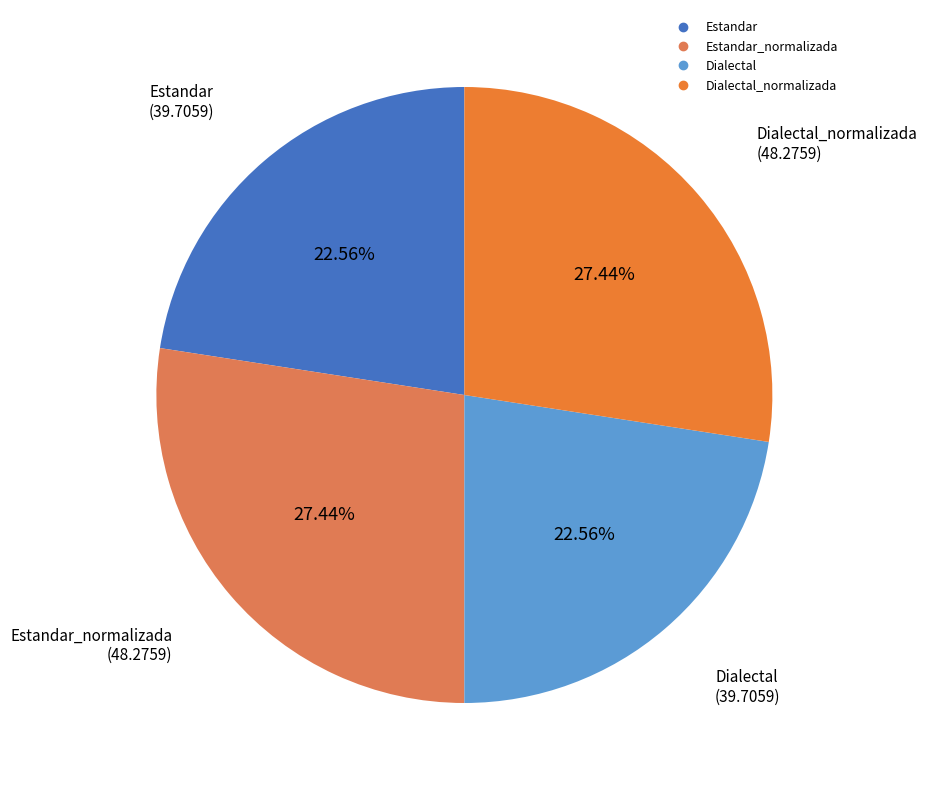

To the nearest percent, what is the average slice percentage?

25%